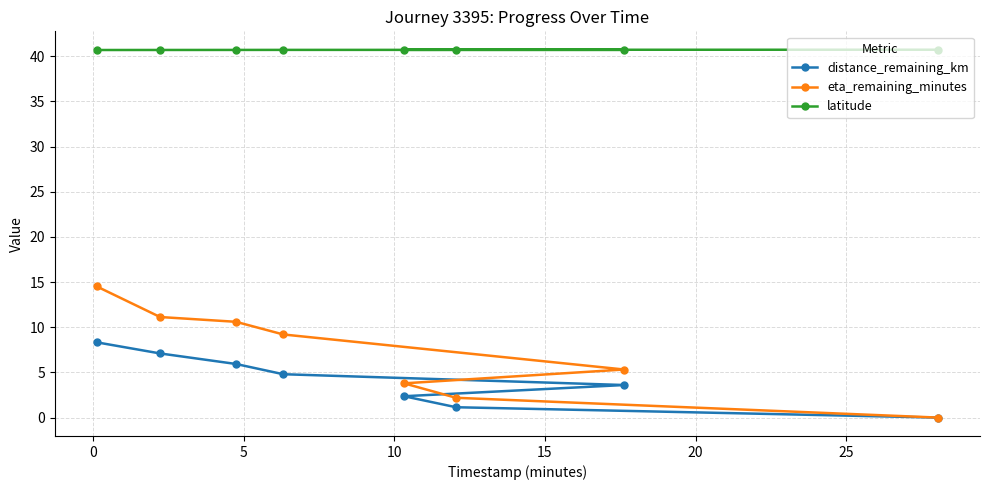

What is the value of the distance_remaining_km point at the 1st from the left?

8.3